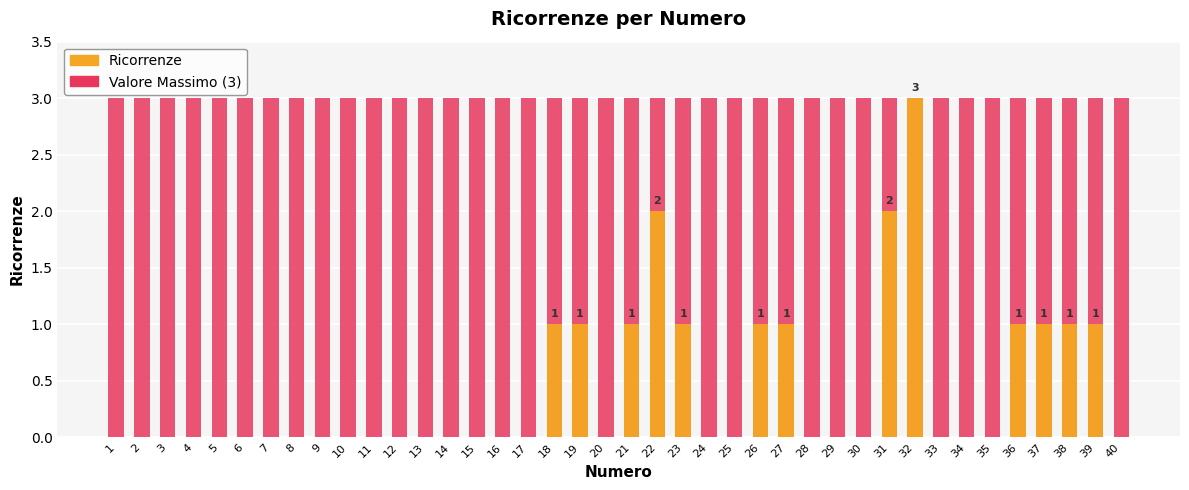

What is the spread (max minus min) of values at 31?

1